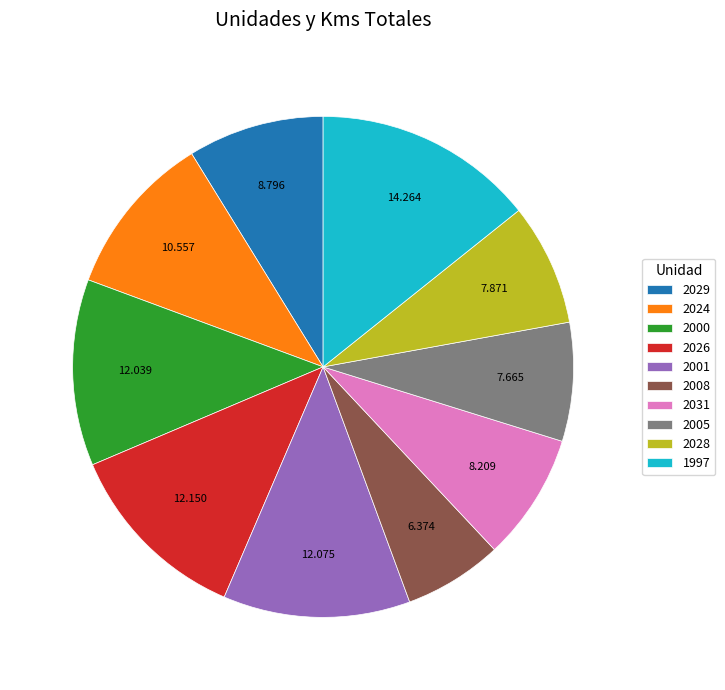

Is 2028 the majority of the pie?

No